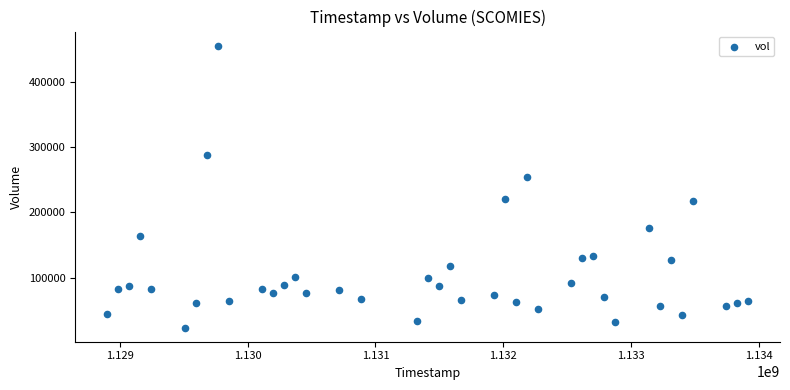

What is the range of X values (max minus min)?

5011200